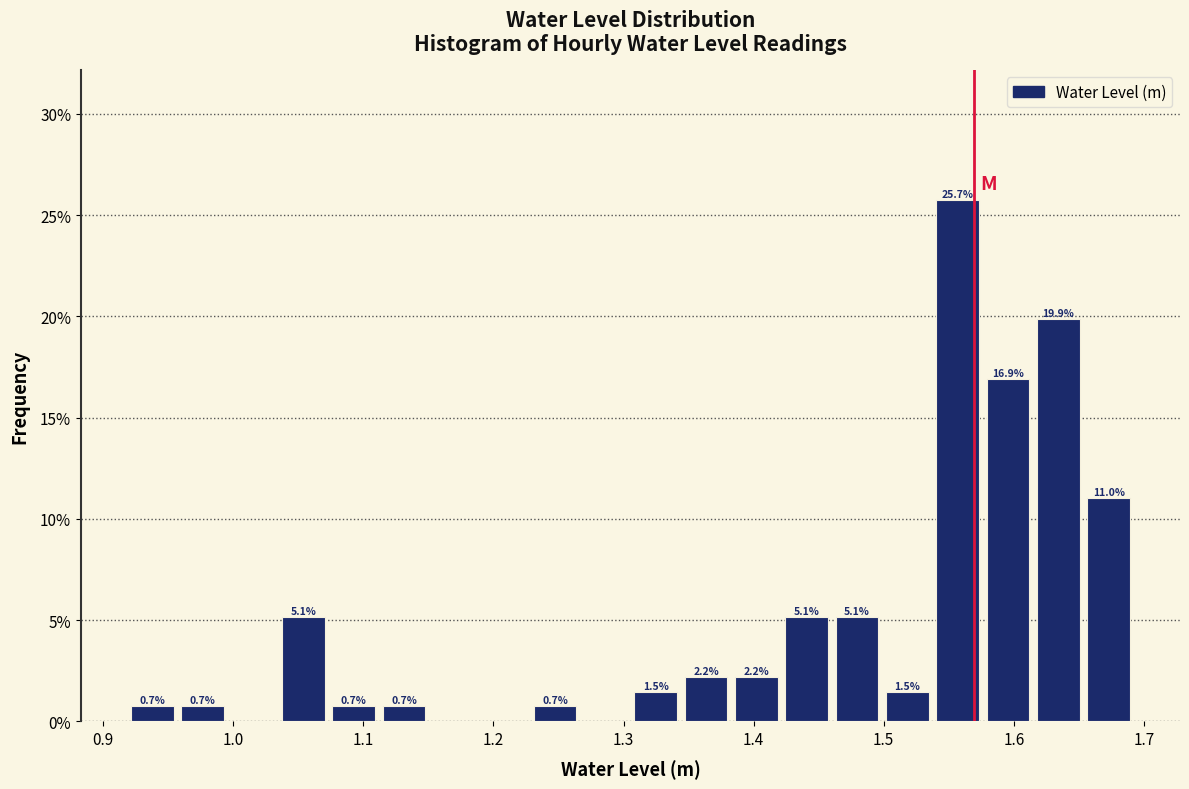

Read against the x-axis, roughly where is the centre of the tallest bar?

1.56